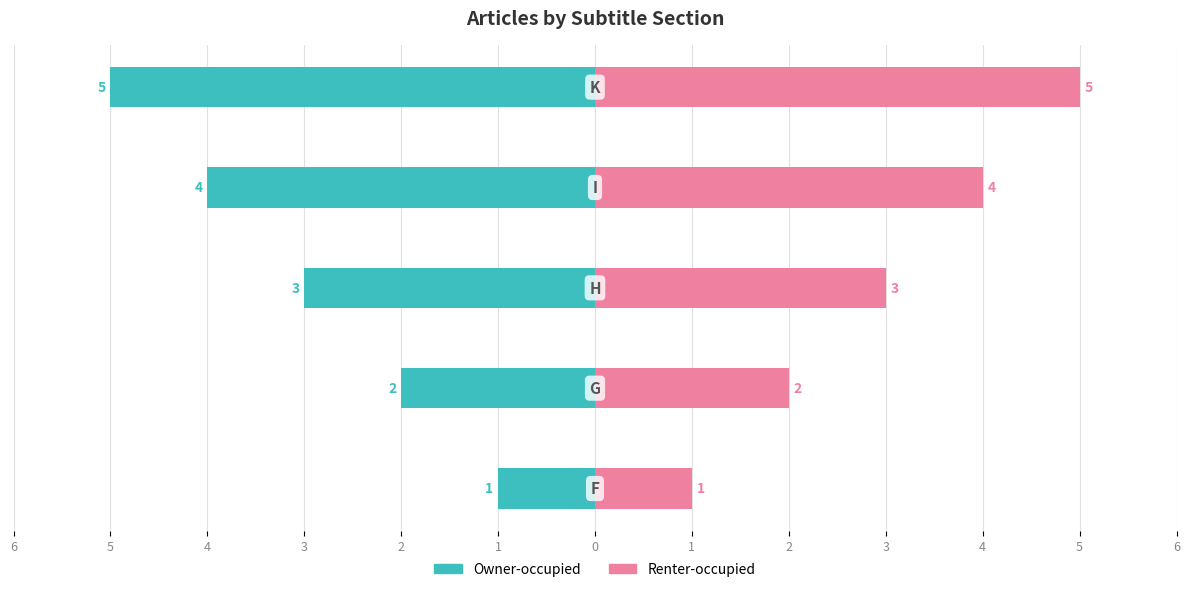

Which has a higher value, 3 or 5?

3